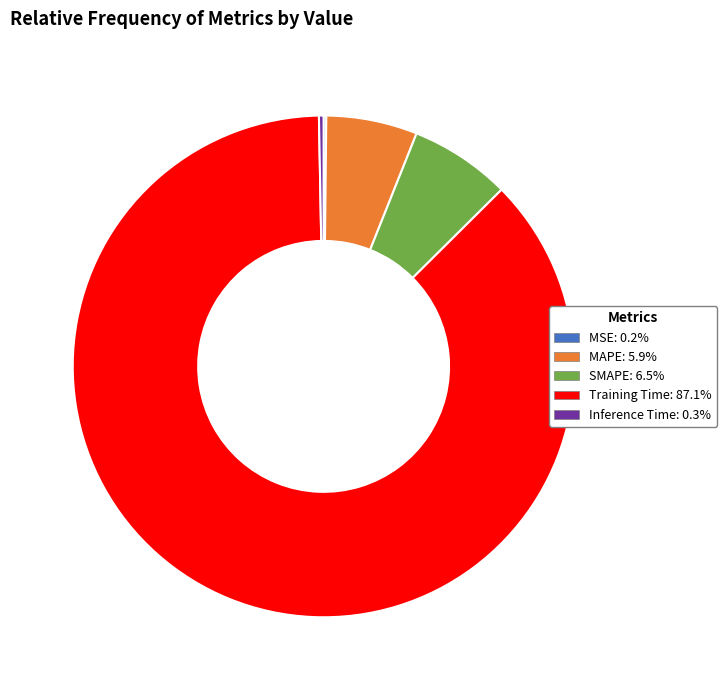

Is it true that Training Time is 77% of the pie?

False